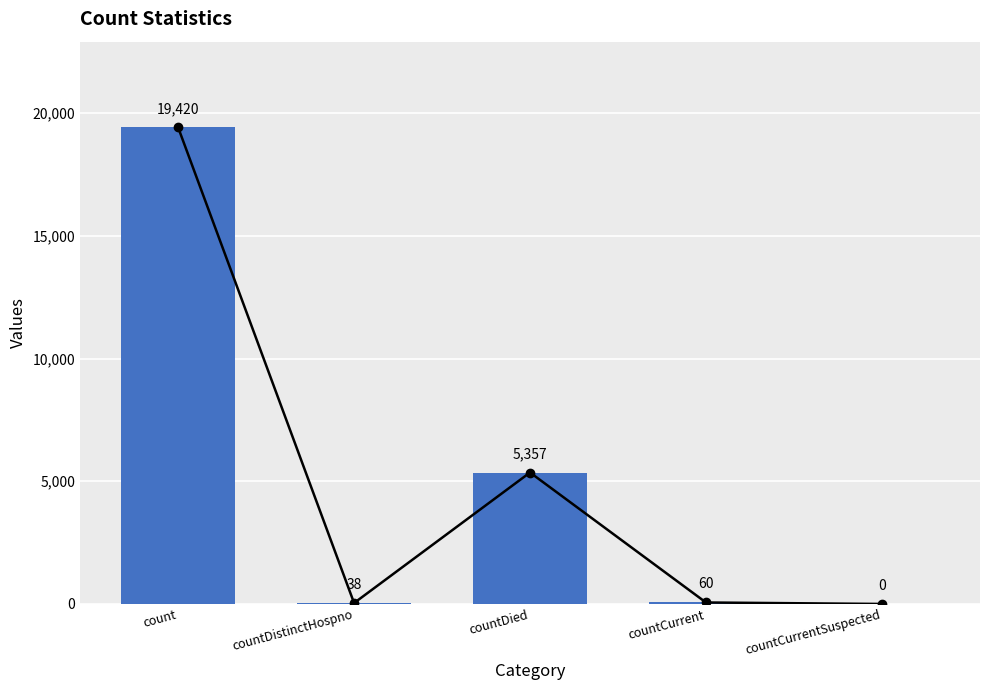

Rank the categories by value from highest to lowest.

count, countDied, countCurrent, countDistinctHospno, countCurrentSuspected